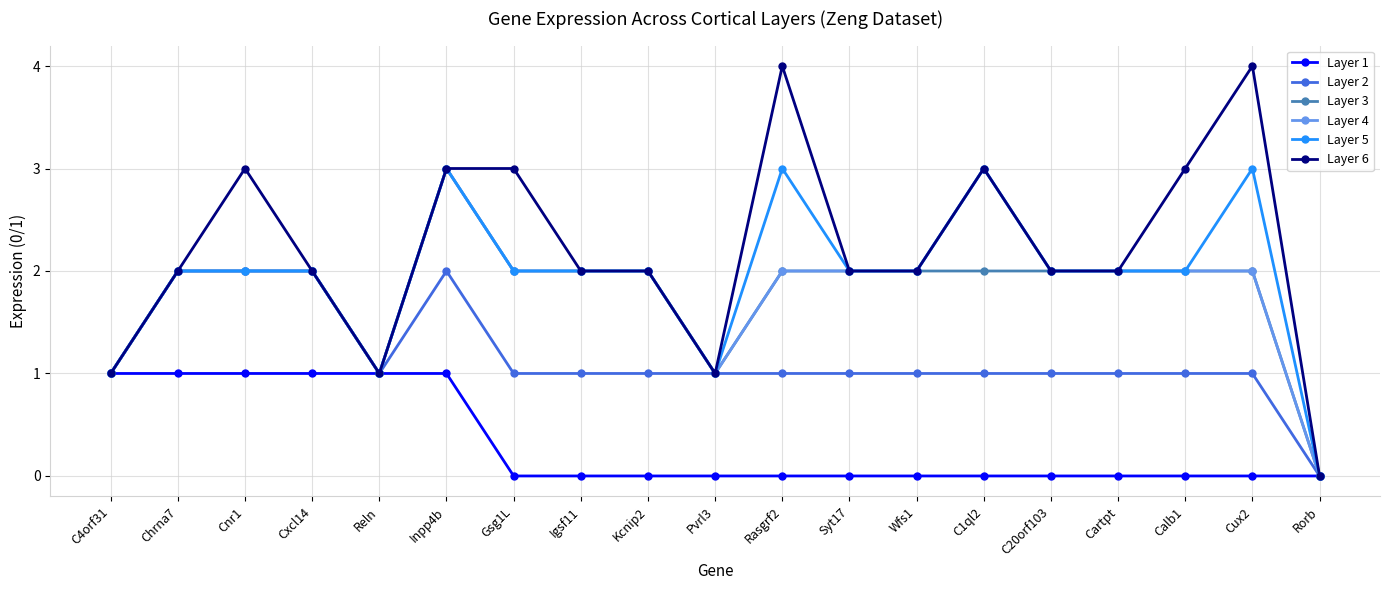

Where is the first local minimum for Layer 6?

Reln